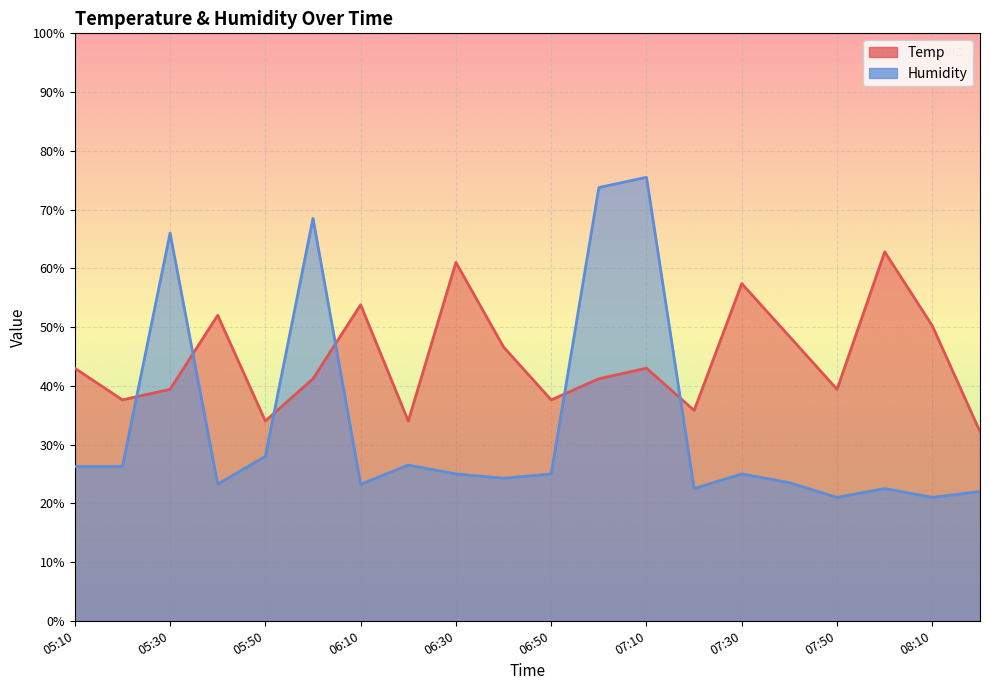

Rank the categories by Humidity value from highest to lowest.

07:10, 07:00, 06:00, 05:30, 05:50, 06:20, 05:10, 05:20, 06:30, 06:50, 07:30, 06:40, 07:40, 05:40, 06:10, 07:20, 08:00, 08:20, 07:50, 08:10